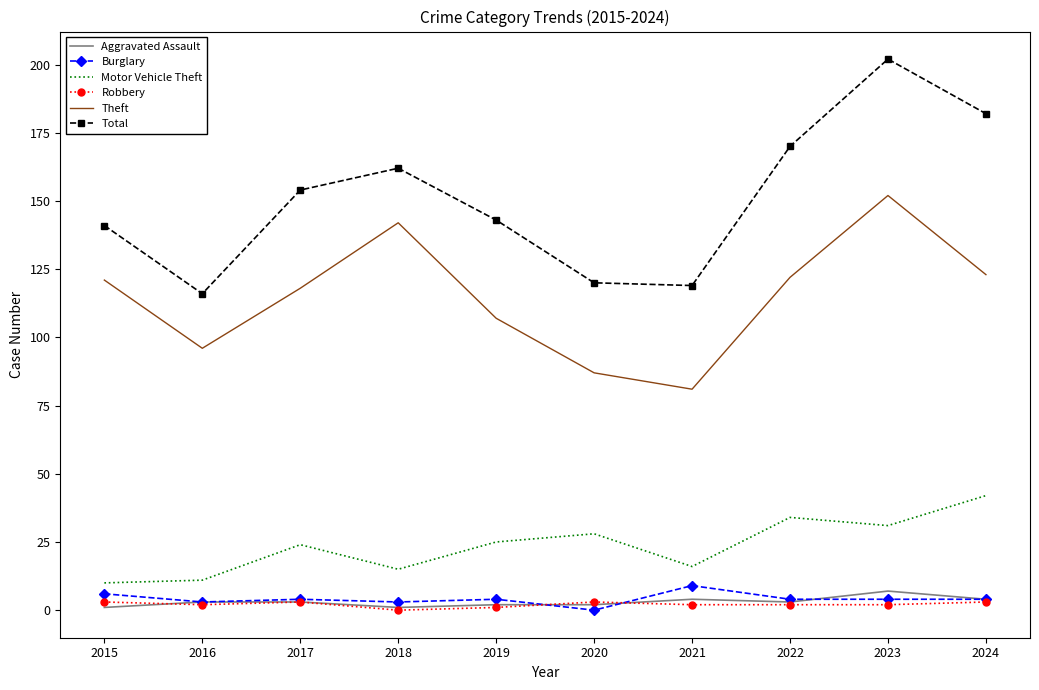

Is it true that Robbery equals 0 at 2018?

True